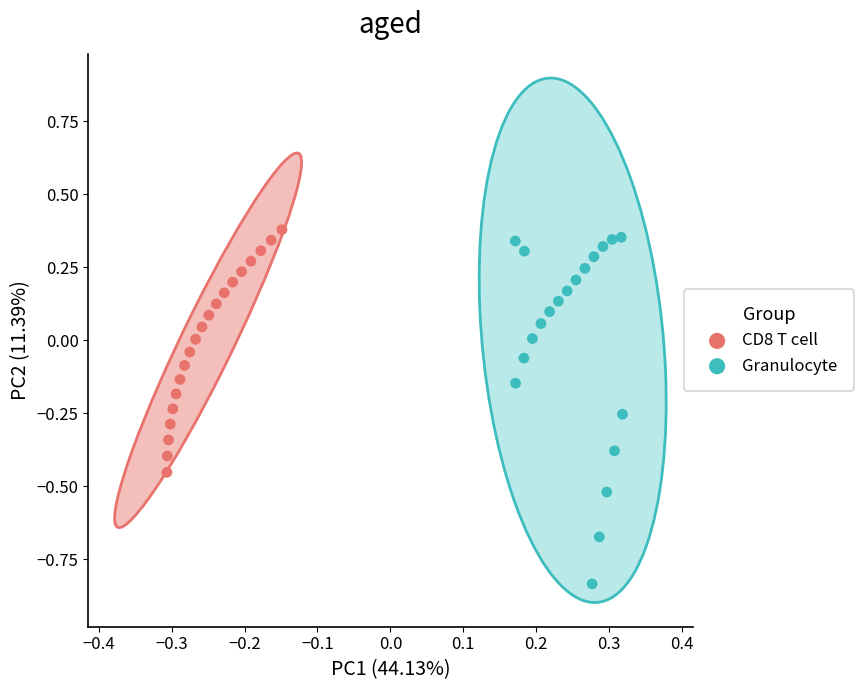

What are all the series names shown in the legend?

CD8 T cell, Granulocyte